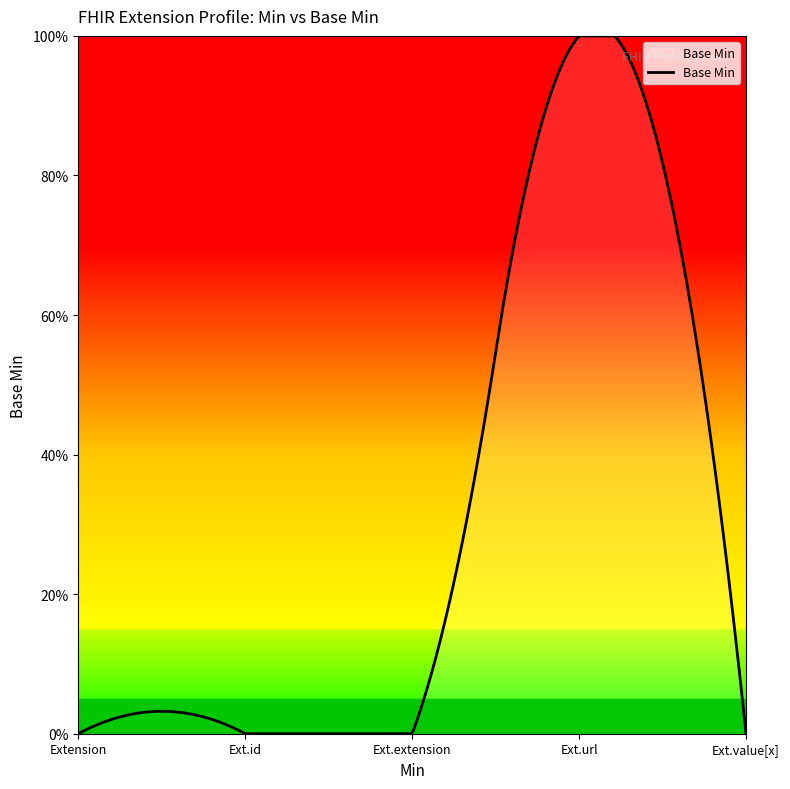

List the labels in order of value, smallest first.

Extension, Extension.id, Extension.extension, Extension.value[x], Extension.url